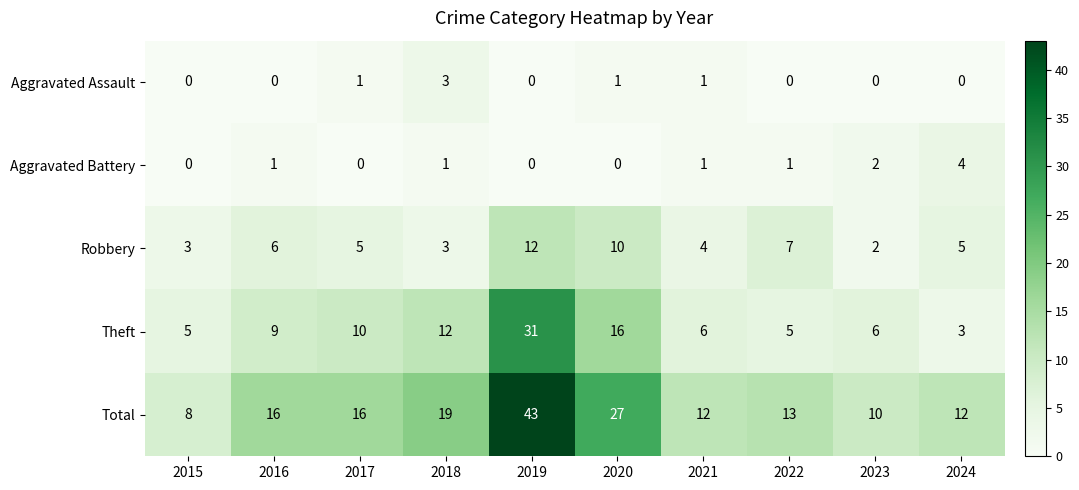

What is the difference between the highest and lowest values at 2023?

10